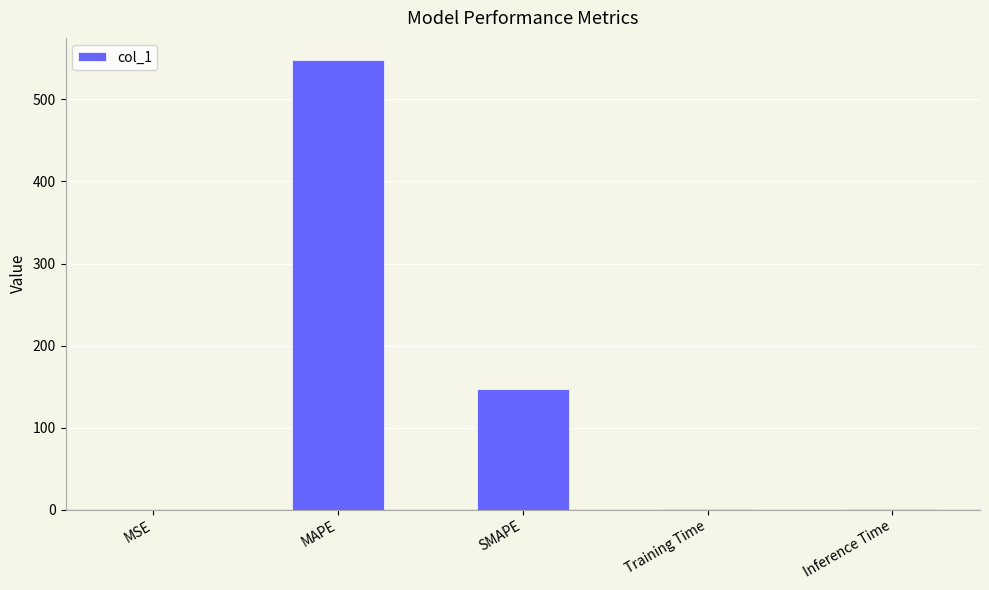

Which category has the highest value across all series?

MAPE